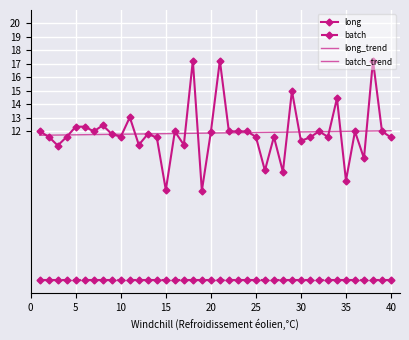

What is the difference between the maximum and second lowest values in the long series?

9.6